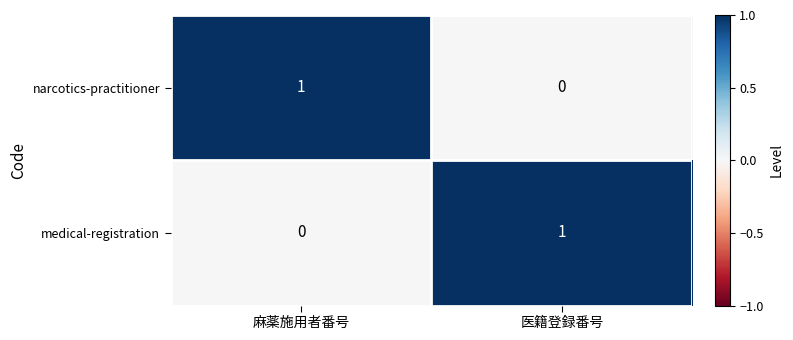

Rank the series at 麻薬施用者番号 from highest to lowest value.

narcotics-practitioner, medical-registration